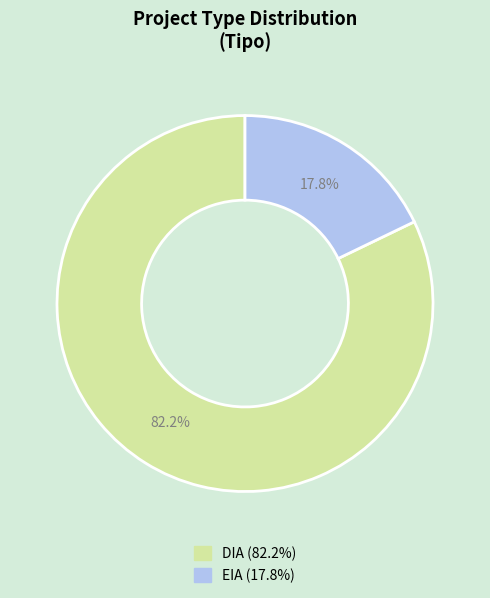

What portion of the pie excludes EIA?

82.2%